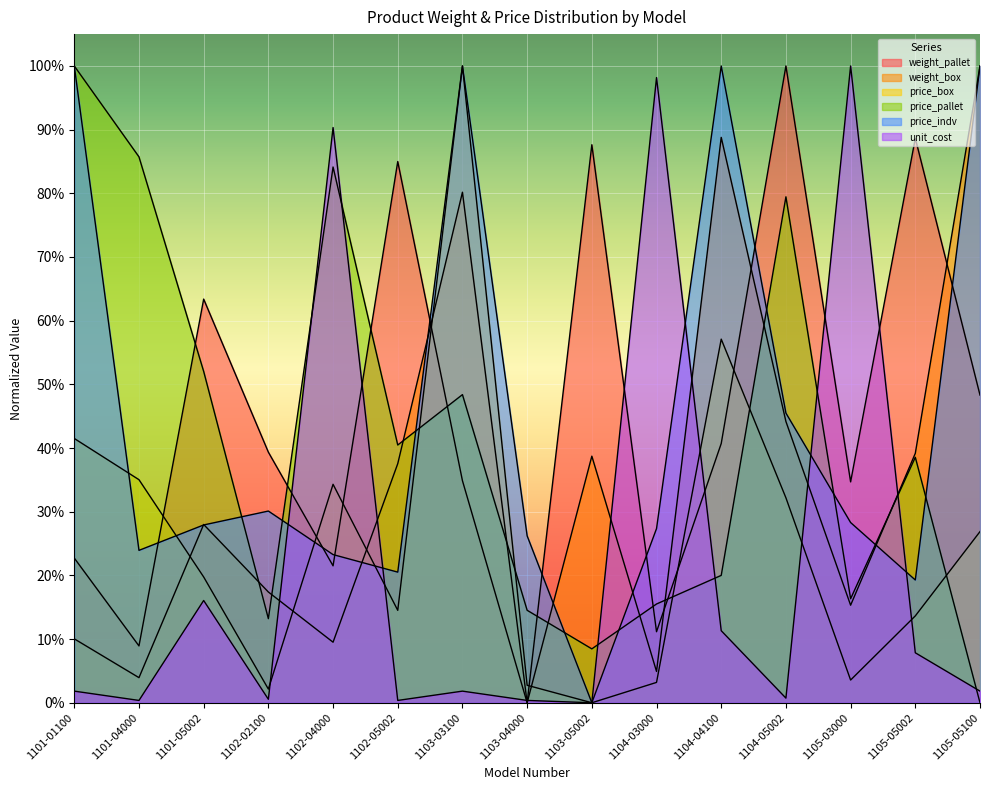

True or false: weight_box has a value of 0.0 at 1104-03000.

False